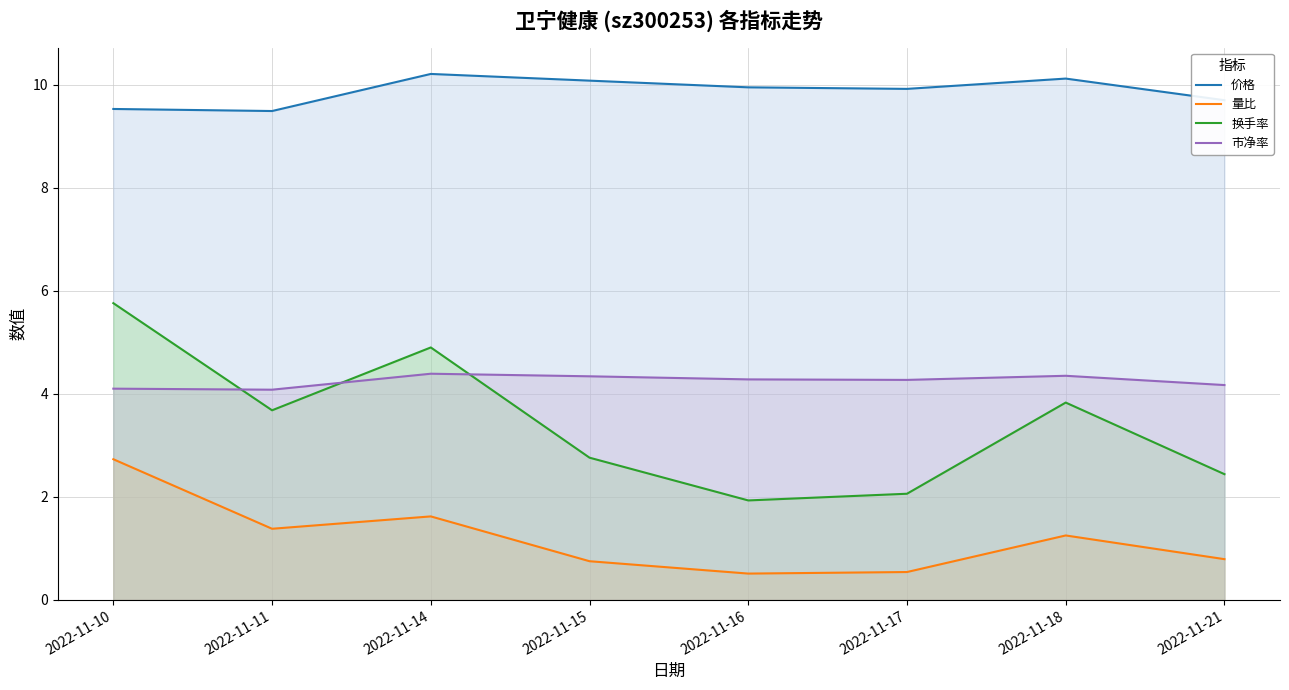

Where does the 换手率 series first go above 3?

2022-11-10